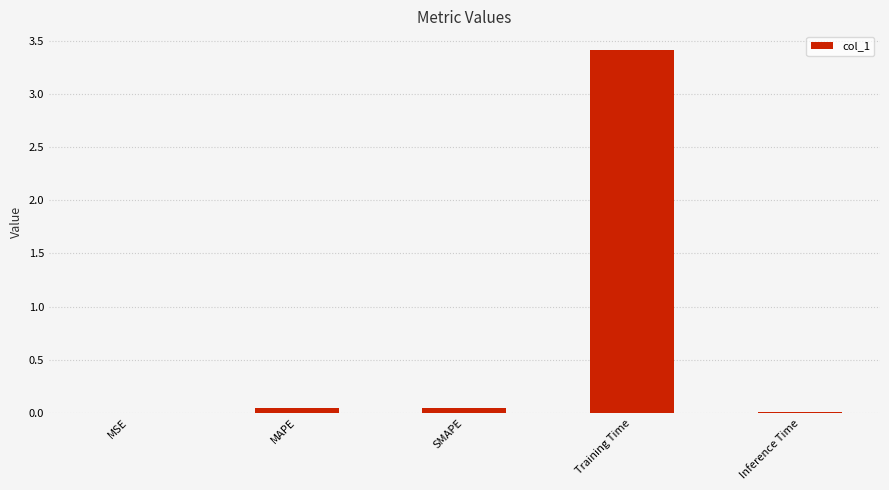

Are the bars horizontal?

No